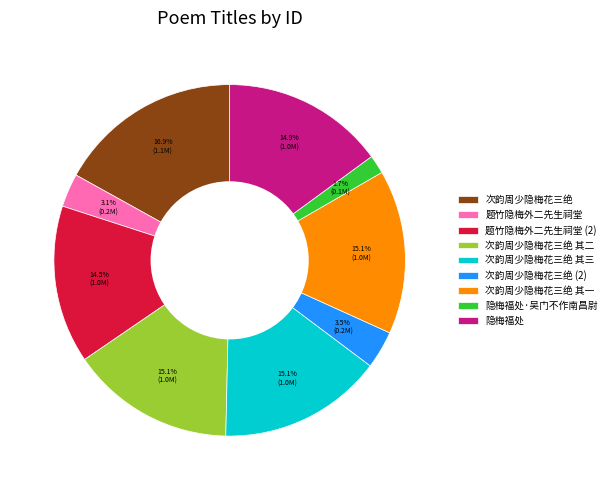

Which has a higher value, 次韵周少隐梅花三绝 其三 or 次韵周少隐梅花三绝?

次韵周少隐梅花三绝